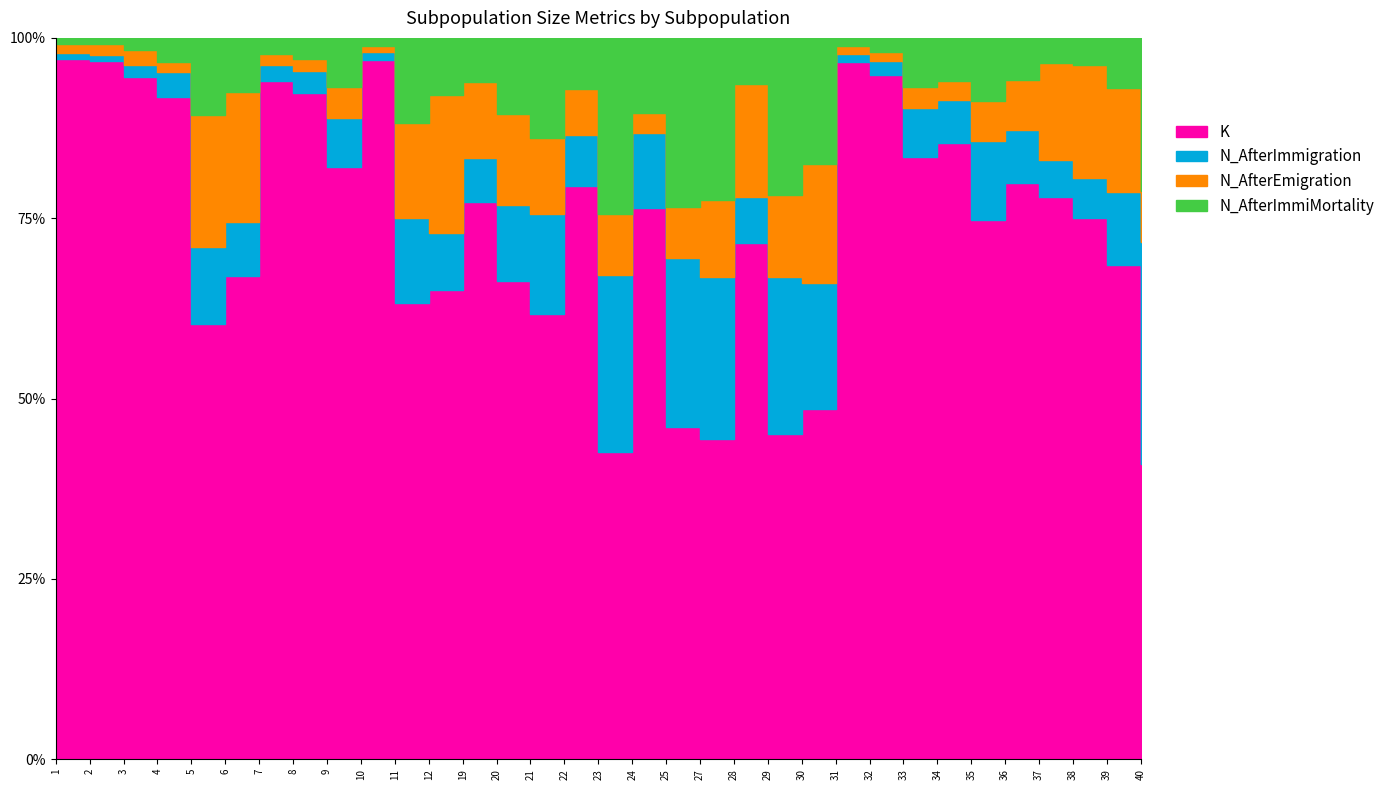

At which category is the sum across all series the highest?

31